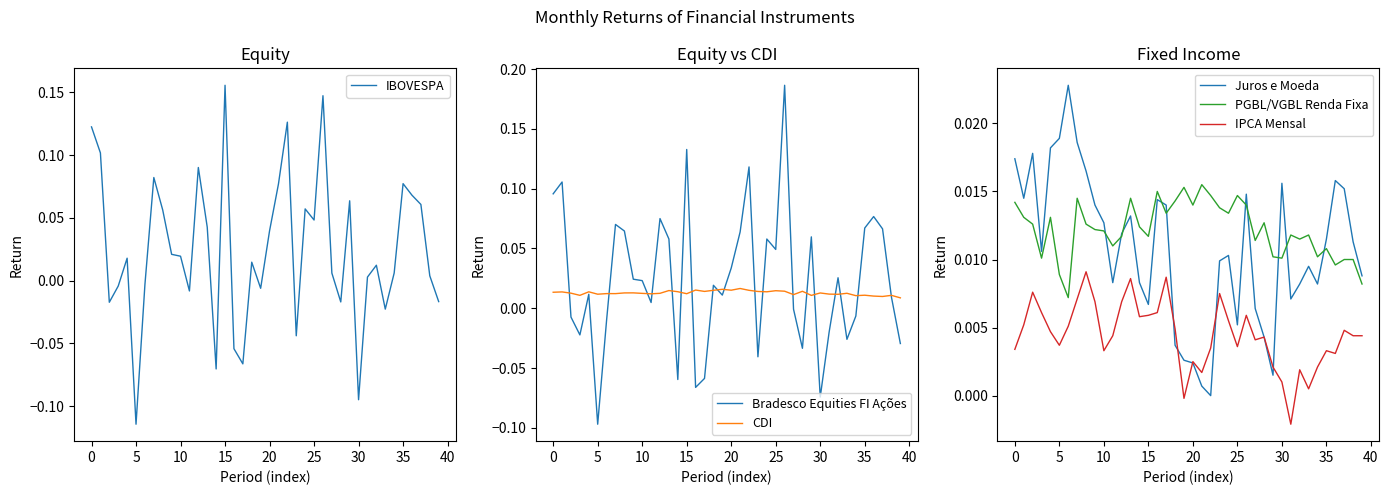

Which series has the largest range (max minus min)?

Bradesco Equities FI Ações